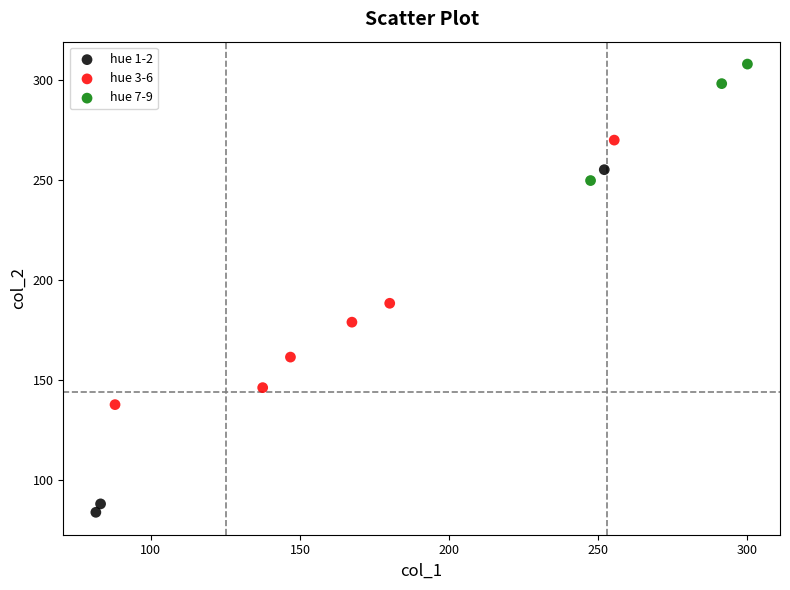

Which series contains the highest Y value?

hue 7-9